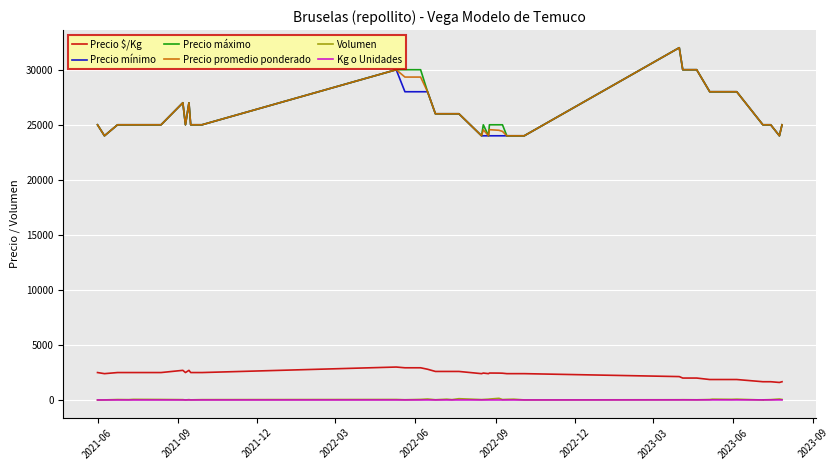

True or false: Volumen and Precio $/Kg intersect in this chart.

False